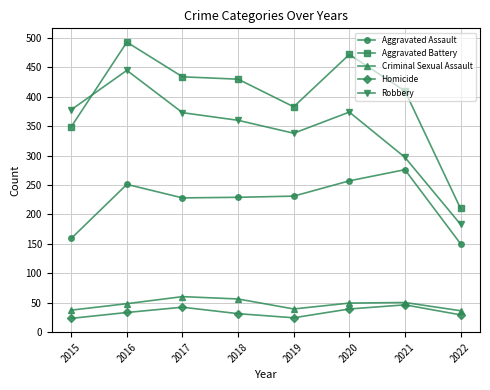

Which category has the highest value in the Aggravated Battery series?

2016